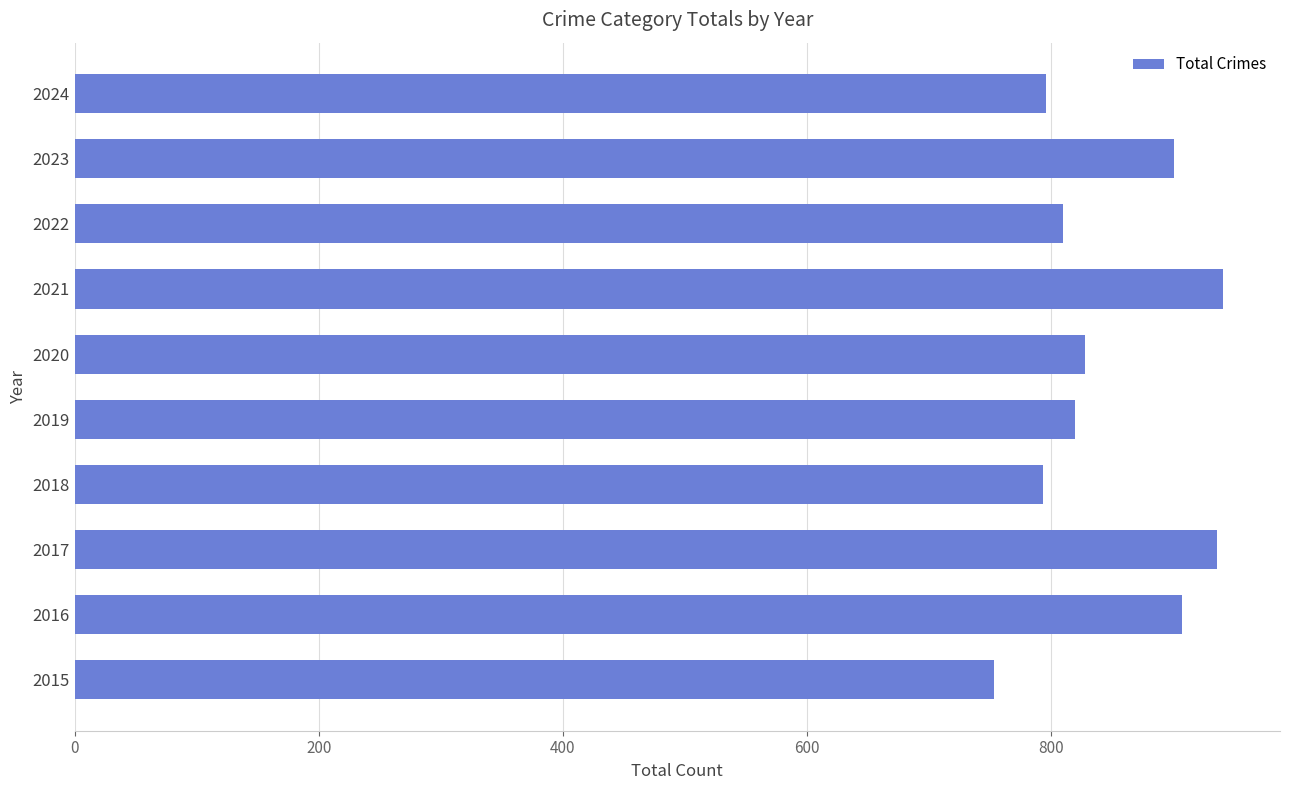

What is the minimum value shown in the chart?

754